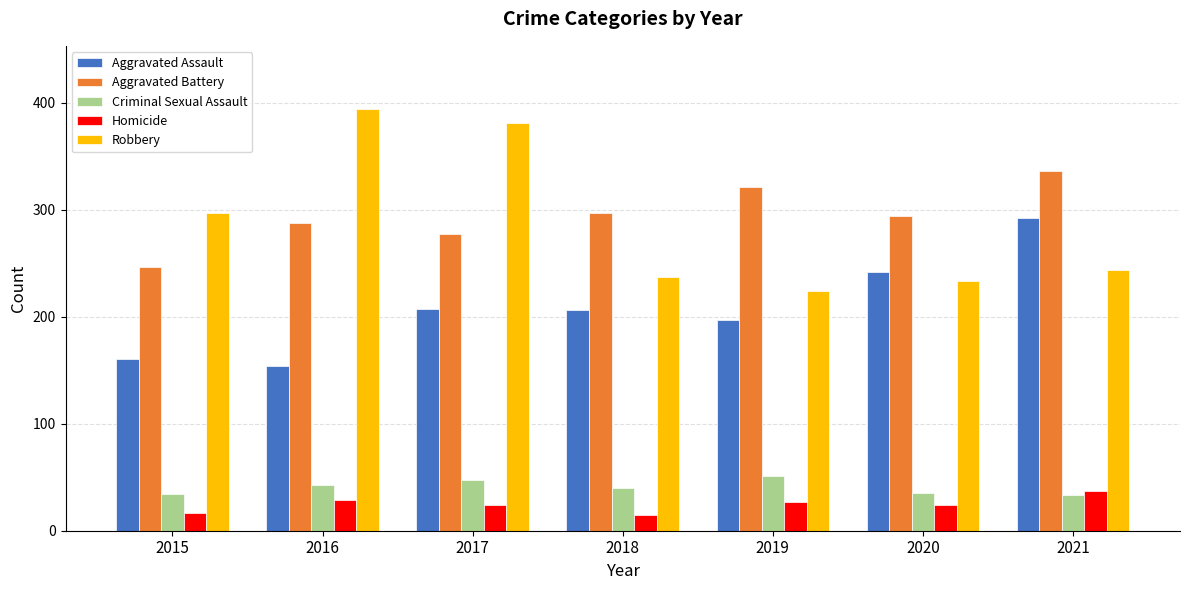

At which label does Criminal Sexual Assault reach its peak?

2019